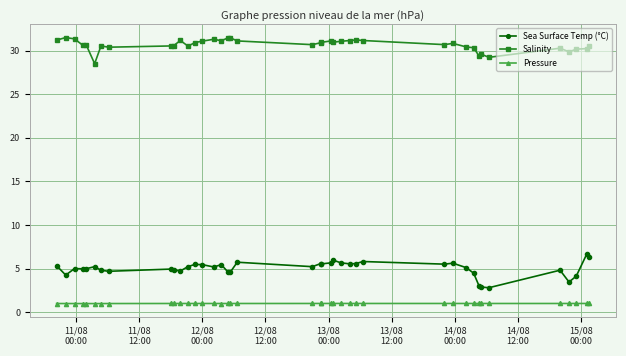

What is the value of the Pressure point at the 2nd from the left?

1.0